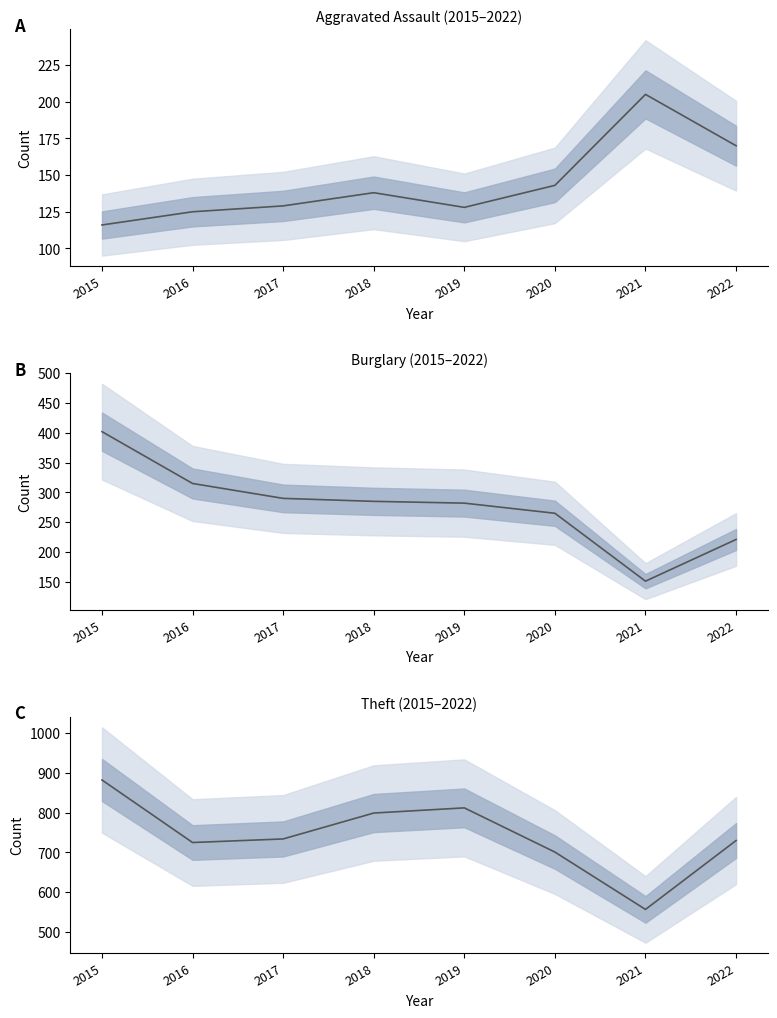

How many interior local valleys does the Theft series have?

2